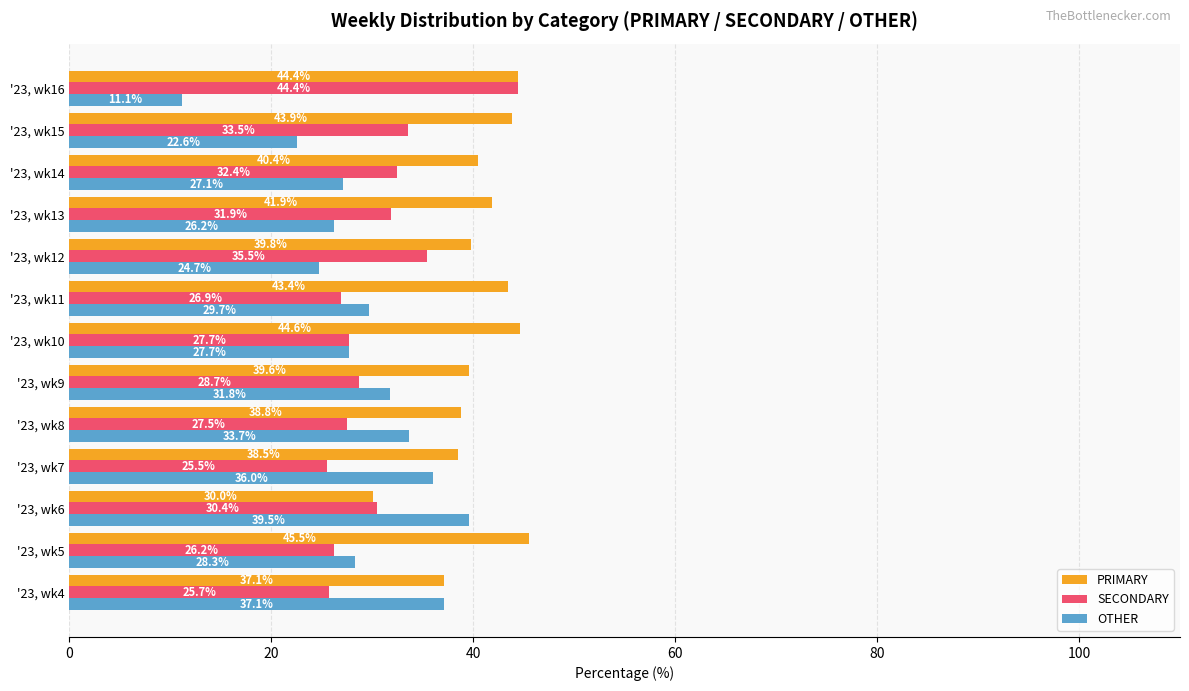

What is the sum of the SECONDARY values at '23, wk4 and '23, wk10?

53.4